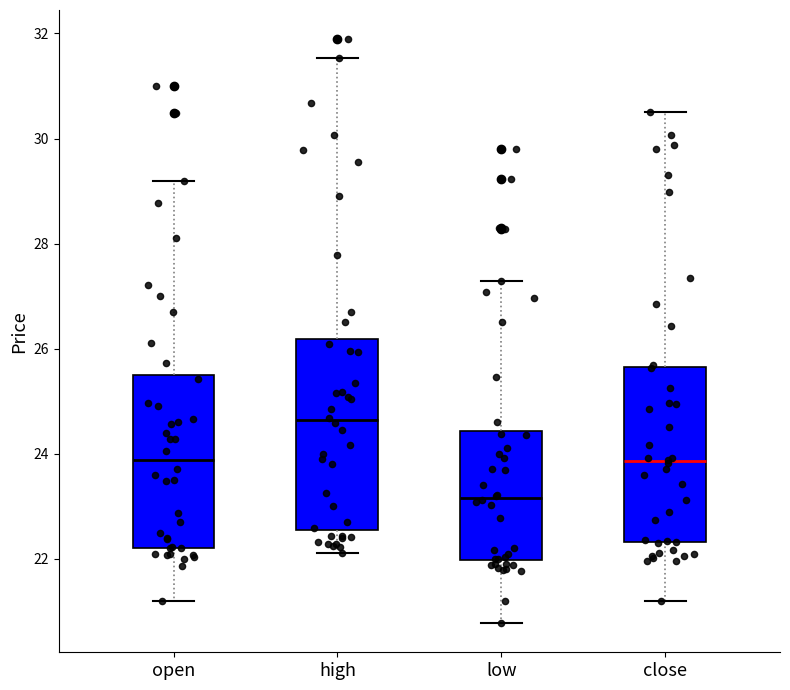

Which box has the lowest median line?

low